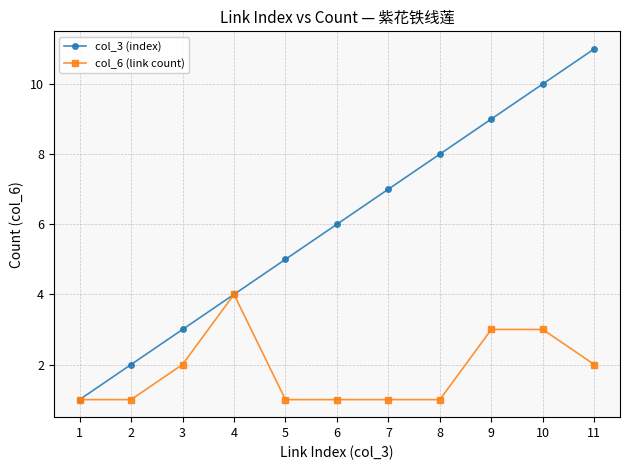

True or false: col_6 (link count) has a value of 1 at 2.

True